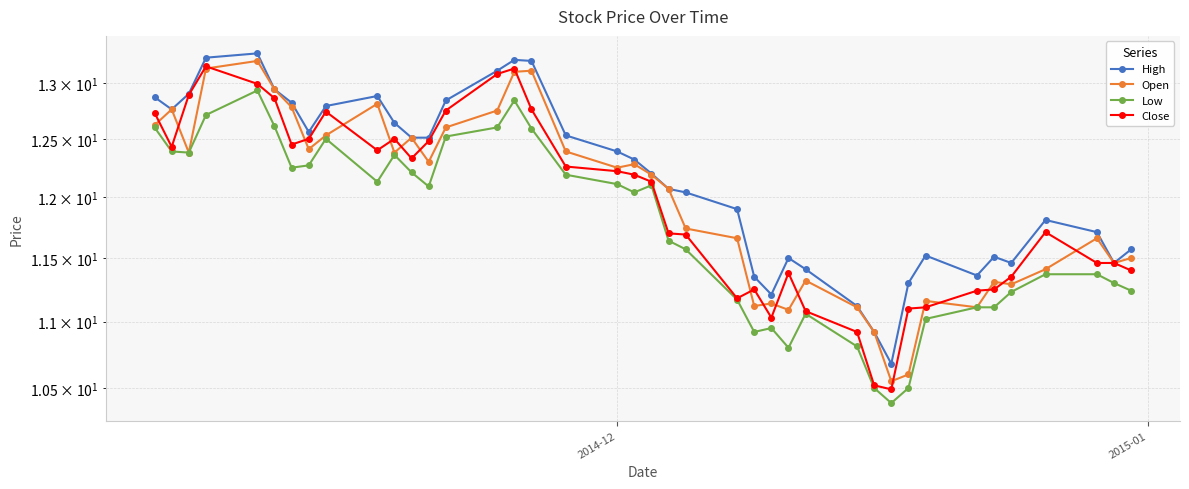

In Open, how many points are lower than both neighbors (excluding endpoints)?

11